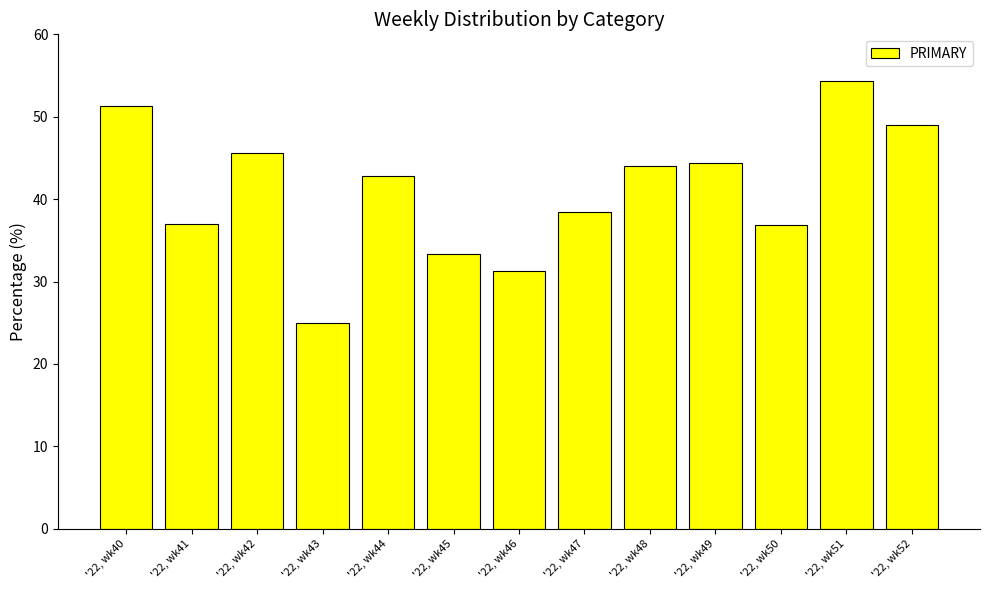

How many values are below 42?

6